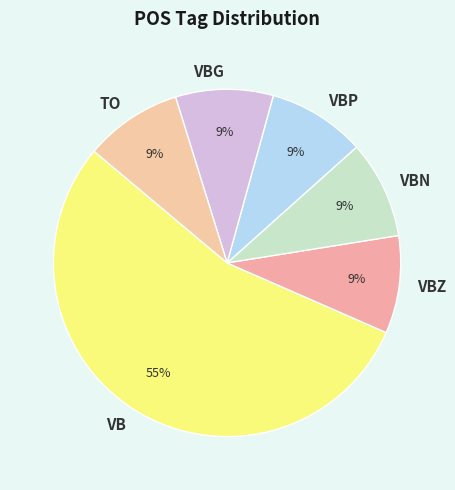

To the nearest percent, what percentage of the pie is VB?

55%